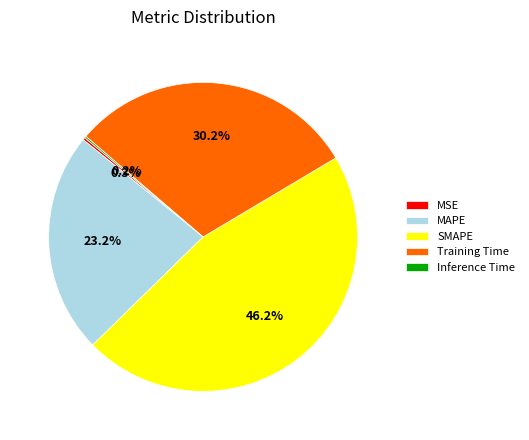

To the nearest percent, what is the difference between the largest and smallest slice percentages?

46%